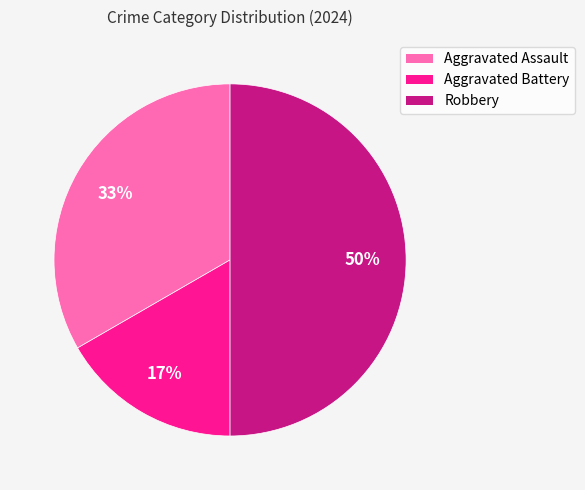

To the nearest percent, what percentage of the pie is Robbery?

50%